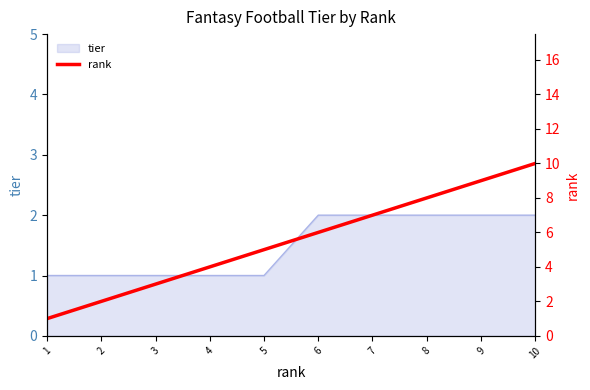

What is the smallest value displayed?

1